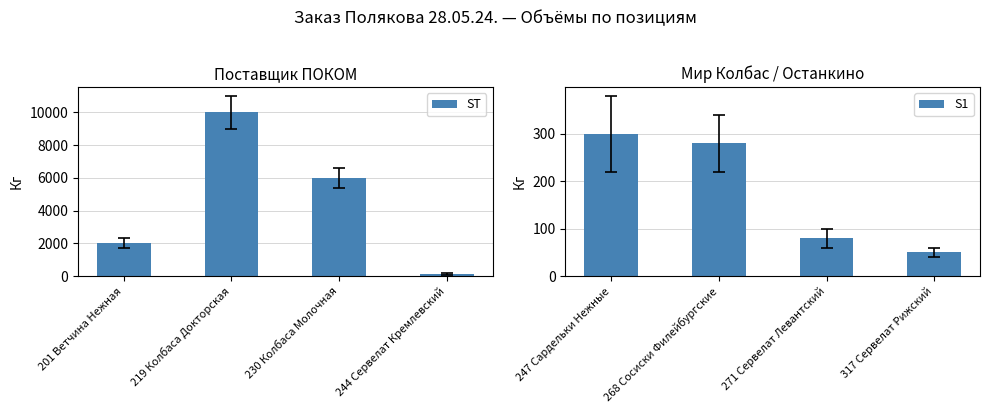

Reading right to left, extract all data points from this chart.

ST: 150	6000	10000	2000
S1: 50	80	280	300